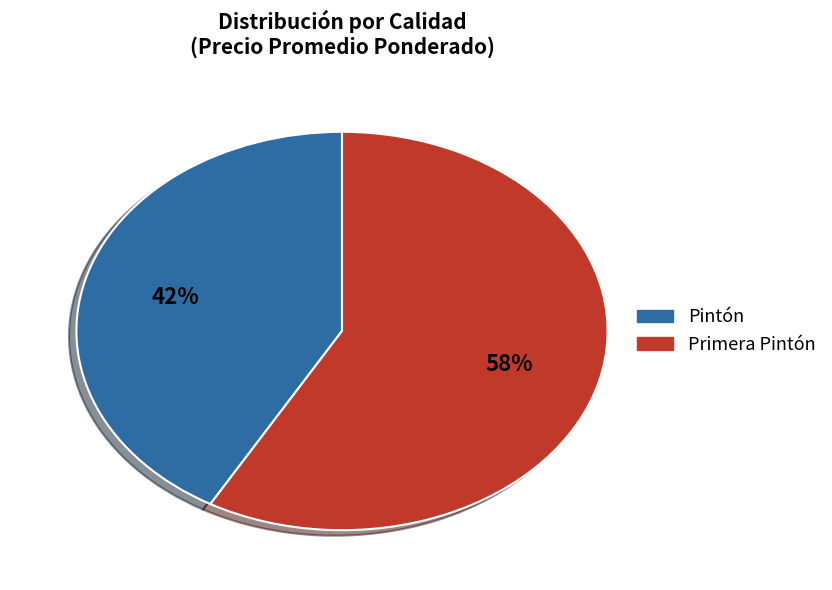

To the nearest percent, what is the average slice percentage?

50%